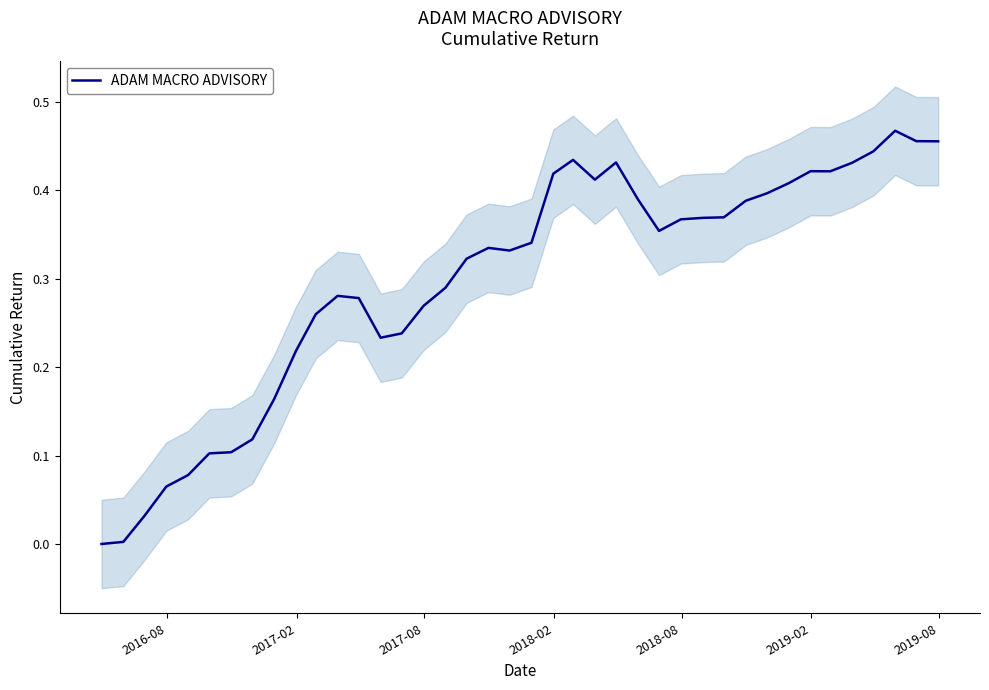

How many data points does each series have?

40